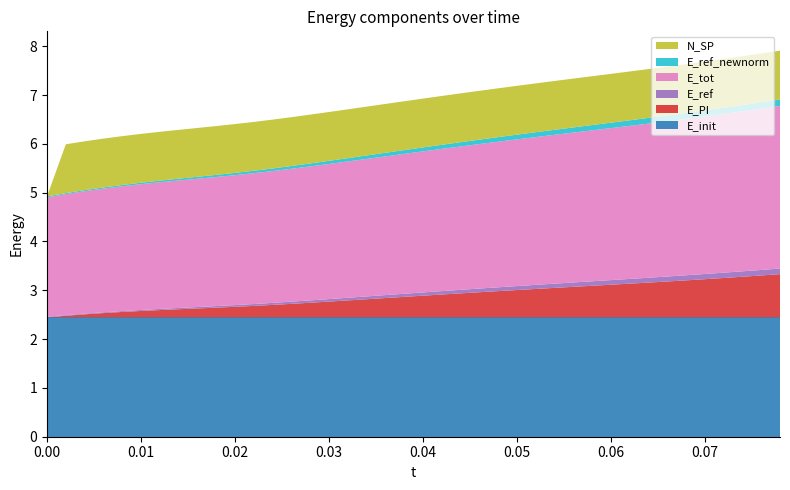

Reading left to right, extract all data points from this chart.

E_init: 2.4	2.4	2.4	2.4	2.4	2.4	2.4	2.4	2.4	2.4	2.4	2.4	2.4	2.4	2.4	2.4	2.4	2.4	2.4	2.4	2.4	2.4	2.4	2.4	2.4	2.4	2.4	2.4	2.4	2.4	2.4	2.4	2.4	2.4	2.4	2.4	2.4	2.4	2.4	2.4
E_PI: 0.0	0.0	0.1	0.1	0.1	0.1	0.1	0.2	0.2	0.2	0.2	0.2	0.3	0.3	0.3	0.3	0.3	0.4	0.4	0.4	0.4	0.5	0.5	0.5	0.5	0.6	0.6	0.6	0.6	0.6	0.7	0.7	0.7	0.7	0.8	0.8	0.8	0.8	0.9	0.9
E_ref: 0.0	0.0	0.0	0.0	0.0	0.0	0.0	0.0	0.0	0.0	0.0	0.0	0.0	0.0	0.0	0.1	0.1	0.1	0.1	0.1	0.1	0.1	0.1	0.1	0.1	0.1	0.1	0.1	0.1	0.1	0.1	0.1	0.1	0.1	0.1	0.1	0.1	0.1	0.1	0.1
E_tot: 2.4	2.5	2.5	2.5	2.6	2.6	2.6	2.6	2.6	2.6	2.7	2.7	2.7	2.7	2.7	2.8	2.8	2.8	2.8	2.9	2.9	2.9	2.9	3.0	3.0	3.0	3.0	3.0	3.1	3.1	3.1	3.1	3.2	3.2	3.2	3.2	3.3	3.3	3.3	3.3
E_ref_newnorm: 0.0	0.0	0.0	0.0	0.0	0.0	0.0	0.0	0.0	0.0	0.0	0.1	0.1	0.1	0.1	0.1	0.1	0.1	0.1	0.1	0.1	0.1	0.1	0.1	0.1	0.1	0.1	0.1	0.1	0.1	0.1	0.1	0.1	0.1	0.1	0.1	0.1	0.1	0.1	0.1
N_SP: 0.0	1.0	1.0	1.0	1.0	1.0	1.0	1.0	1.0	1.0	1.0	1.0	1.0	1.0	1.0	1.0	1.0	1.0	1.0	1.0	1.0	1.0	1.0	1.0	1.0	1.0	1.0	1.0	1.0	1.0	1.0	1.0	1.0	1.0	1.0	1.0	1.0	1.0	1.0	1.0